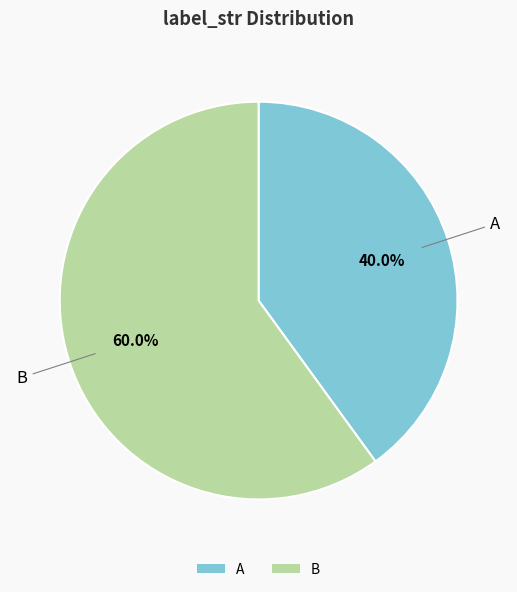

What is the smallest slice in the pie chart?

A